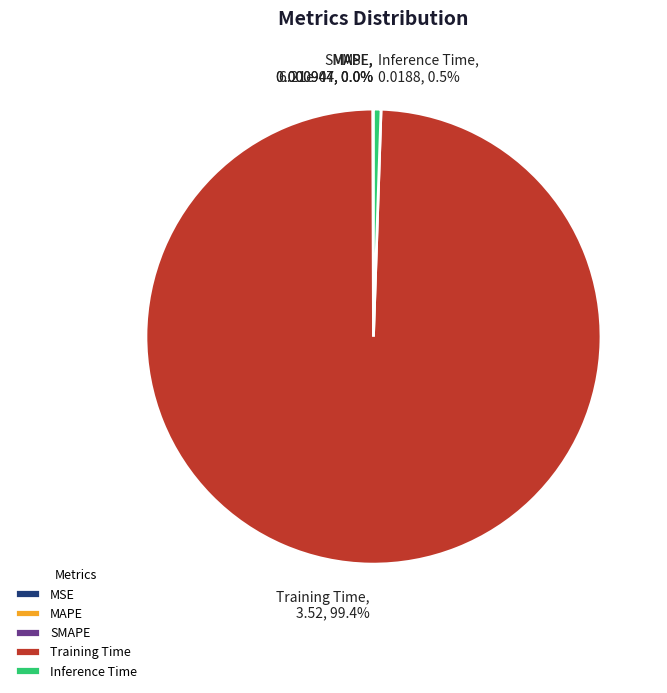

What is the largest slice in the pie chart?

Training Time